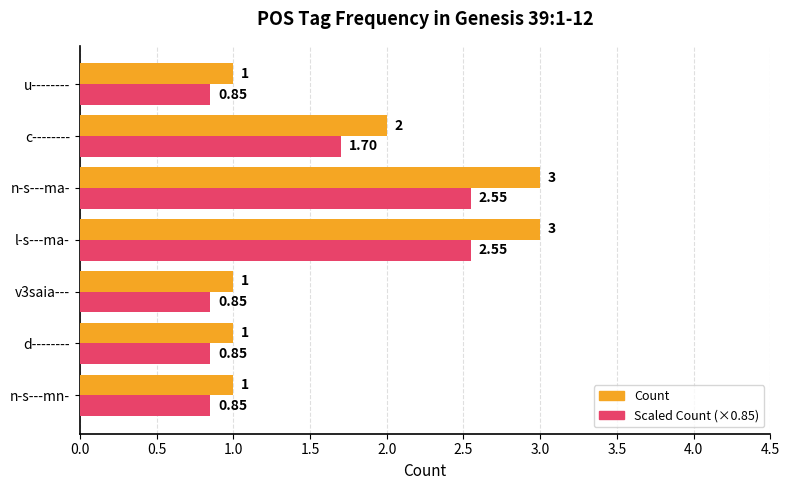

Between n-s---ma- and c--------, which series saw the biggest shift?

Count